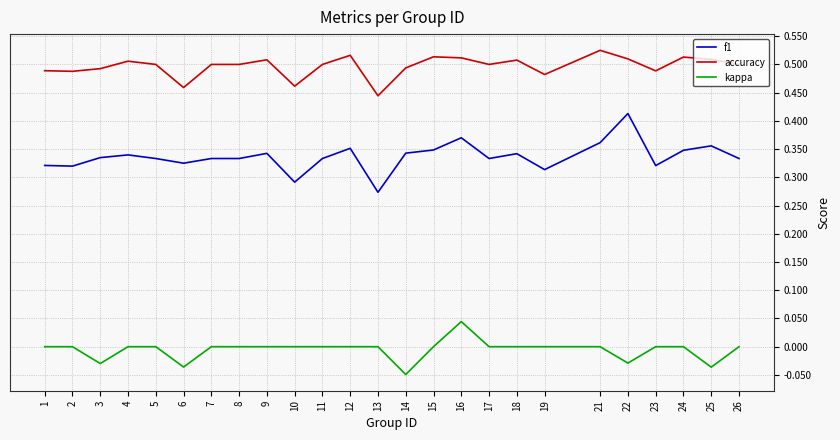

True or false: accuracy and f1 cross at least once.

False